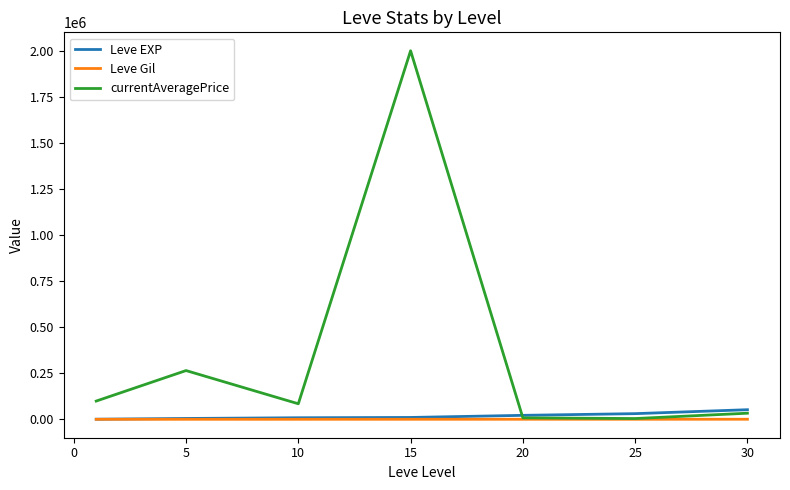

Which series has the widest spread of values?

currentAveragePrice